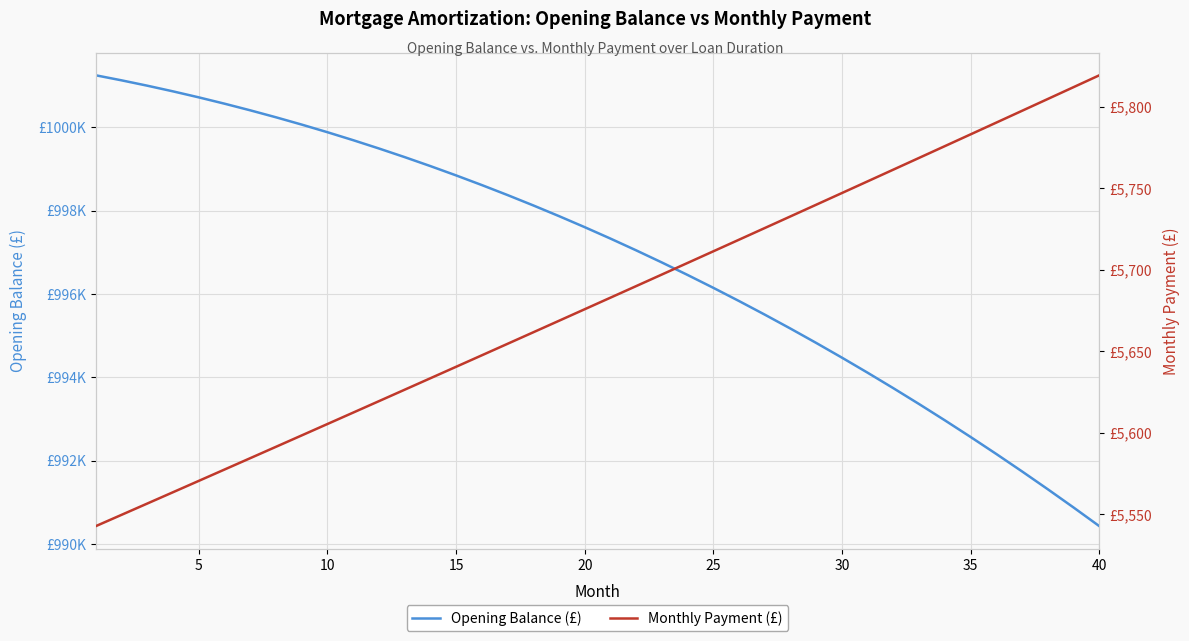

True or false: Opening Balance (£) and Monthly Payment (£) intersect in this chart.

False